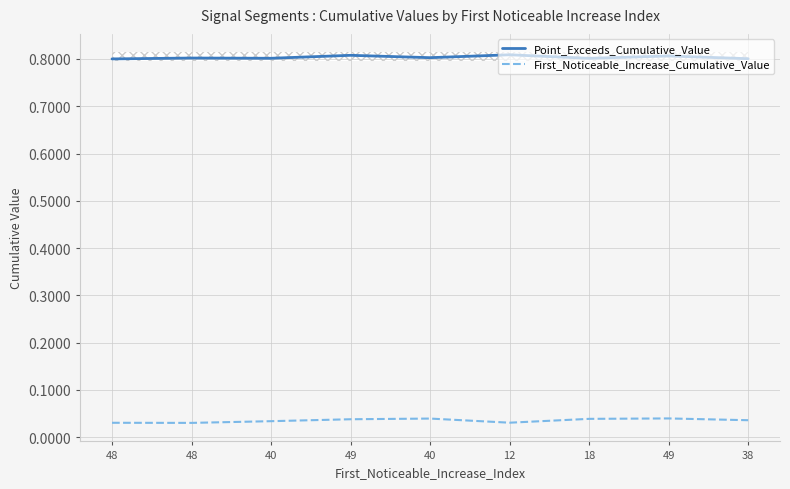

Reading left to right, extract all data points from this chart.

Point_Exceeds_Cumulative_Value: 48=0.8	48=0.8	40=0.8	49=0.8	40=0.8	12=0.8	18=0.8	49=0.8	38=0.8
First_Noticeable_Increase_Cumulative_Value: 48=0.0	48=0.0	40=0.0	49=0.0	40=0.0	12=0.0	18=0.0	49=0.0	38=0.0